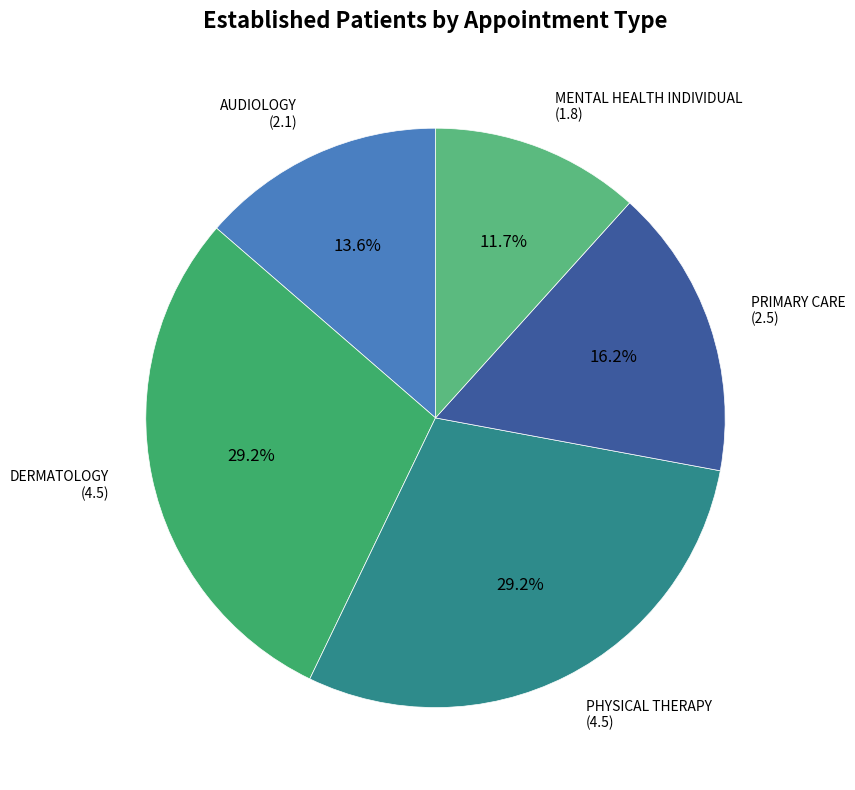

Count the number of slices in the pie.

5